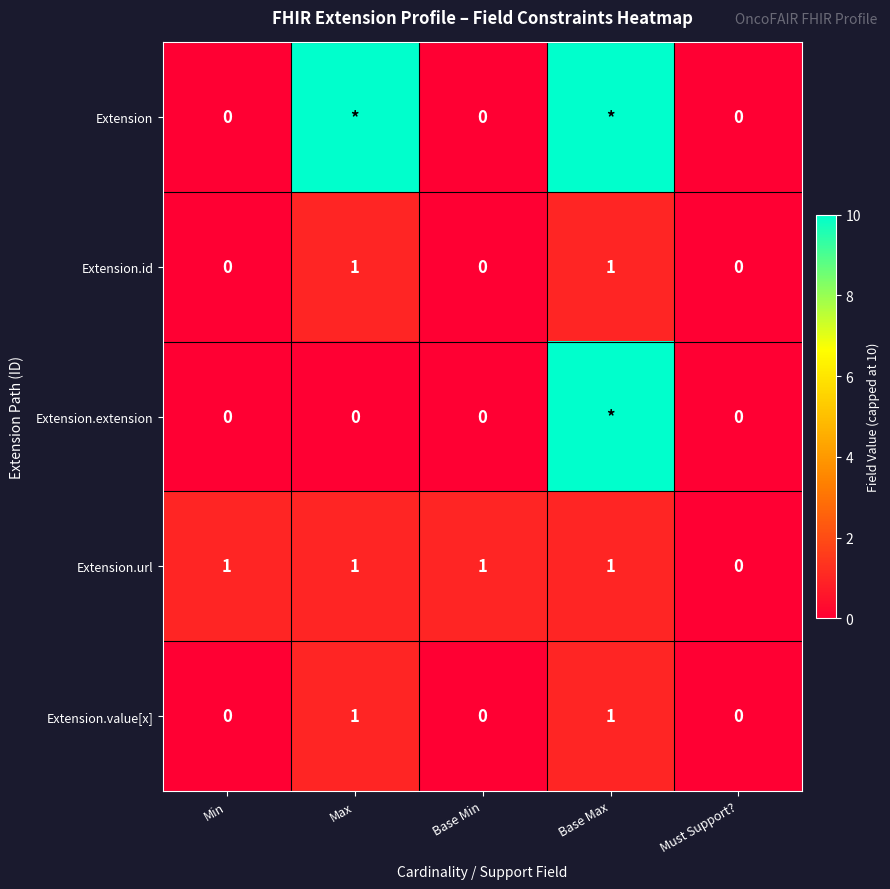

Between Base Max and Must Support?, which is larger?

Base Max